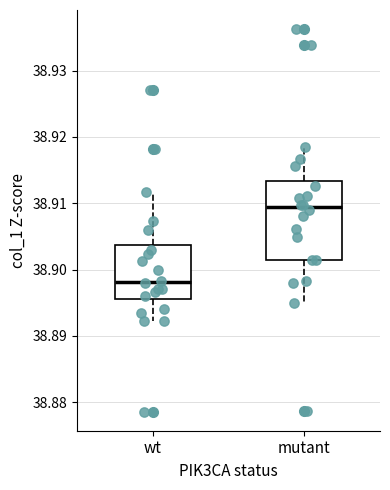

Where is the upper edge of the box for mutant on the y-axis? The values are not printed on the chart, so give them approximately, as read against the axis.

38.913